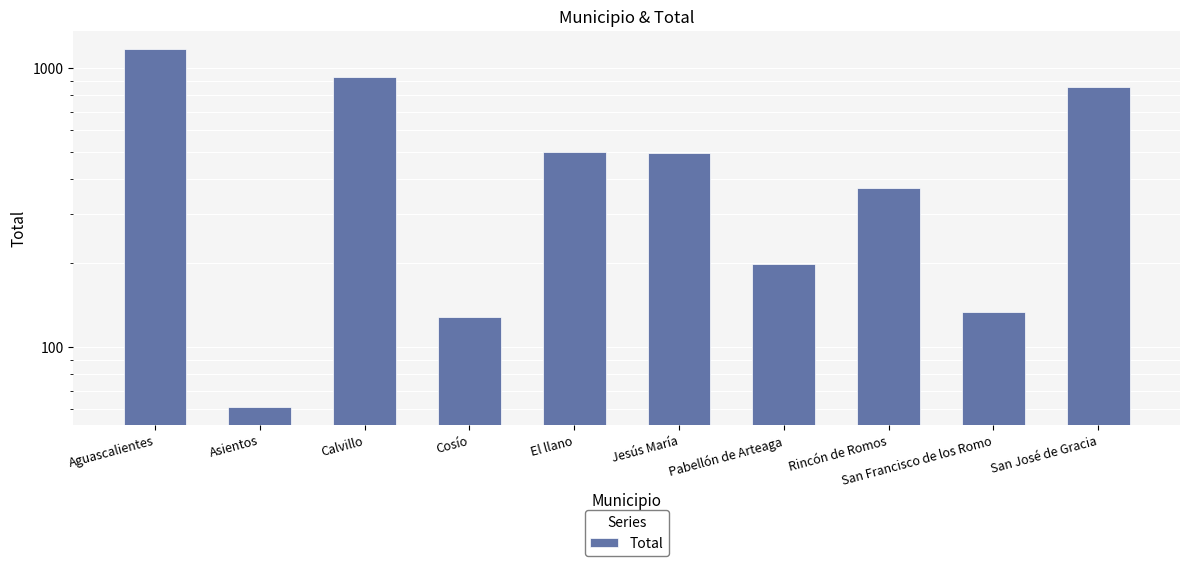

Which label corresponds to the smallest value in the chart?

Asientos